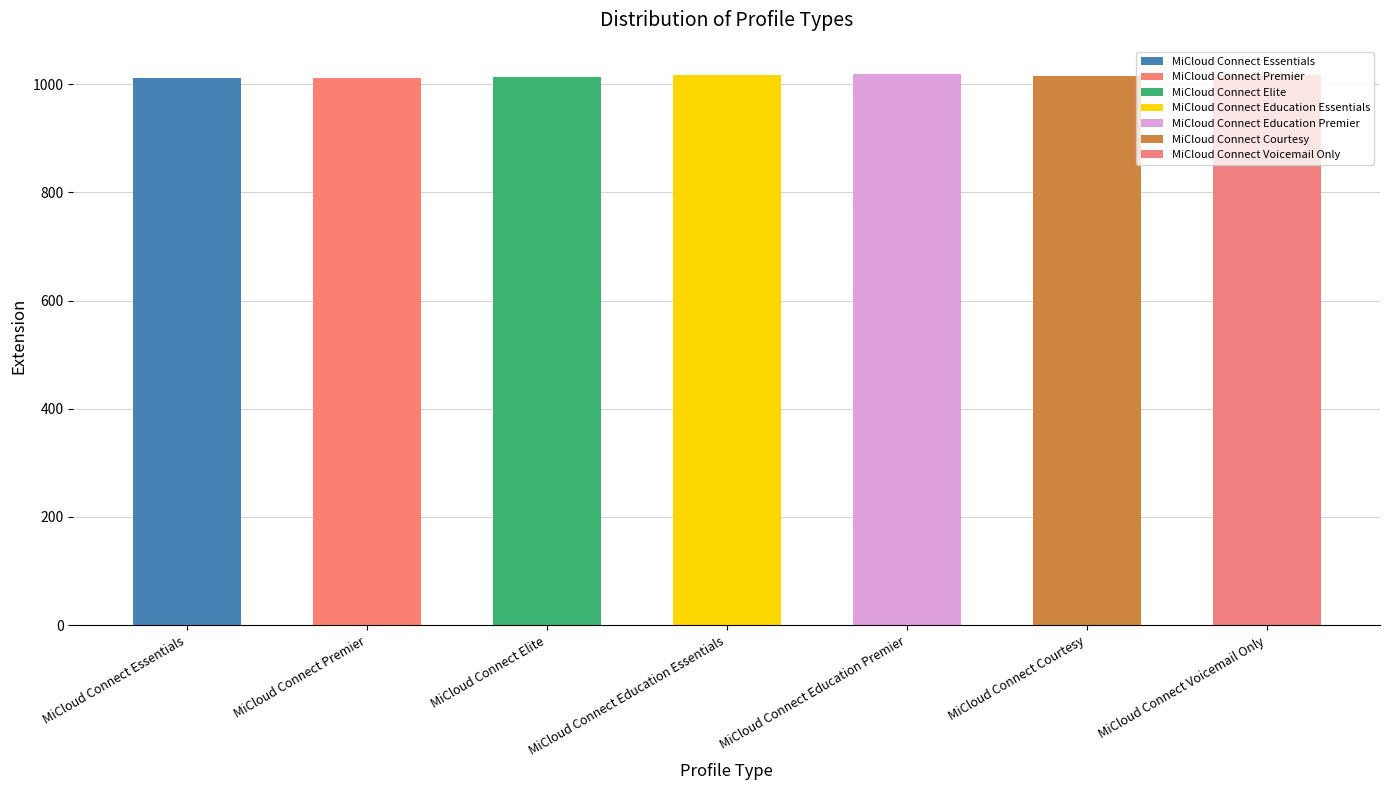

Which category has the lowest value across all series?

MiCloud Connect Essentials